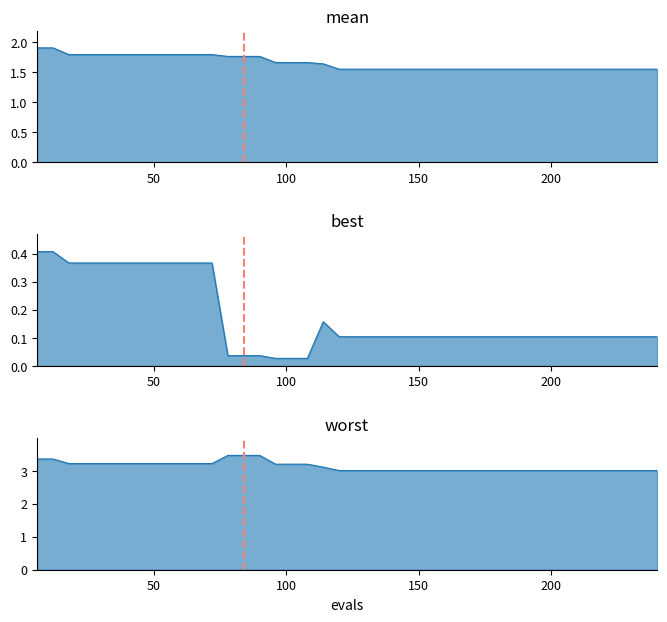

The best series shows 0.1 at 156. True or false?

False